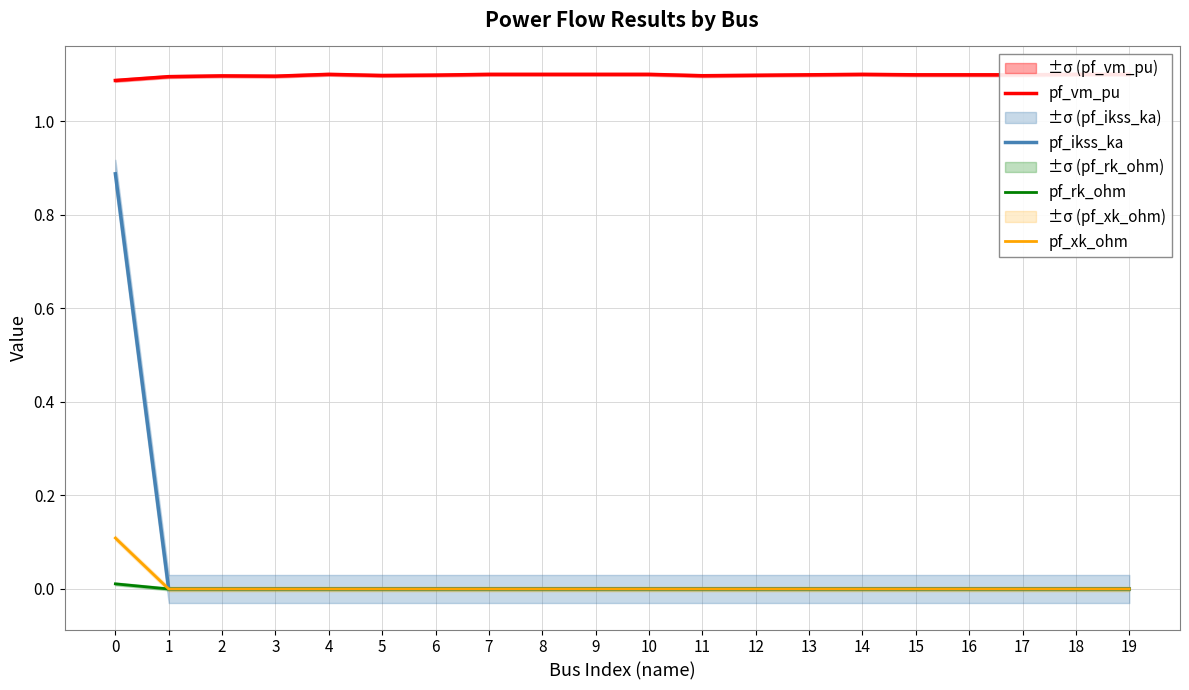

At which label is pf_ikss_ka closest to 0?

1